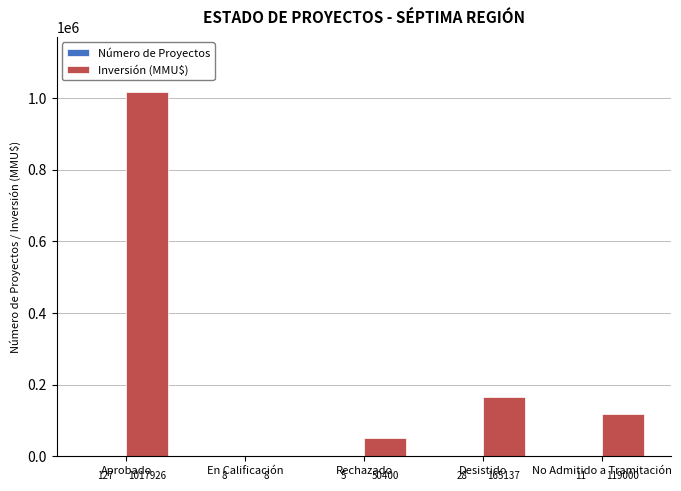

Does the chart contain stacked bars?

No